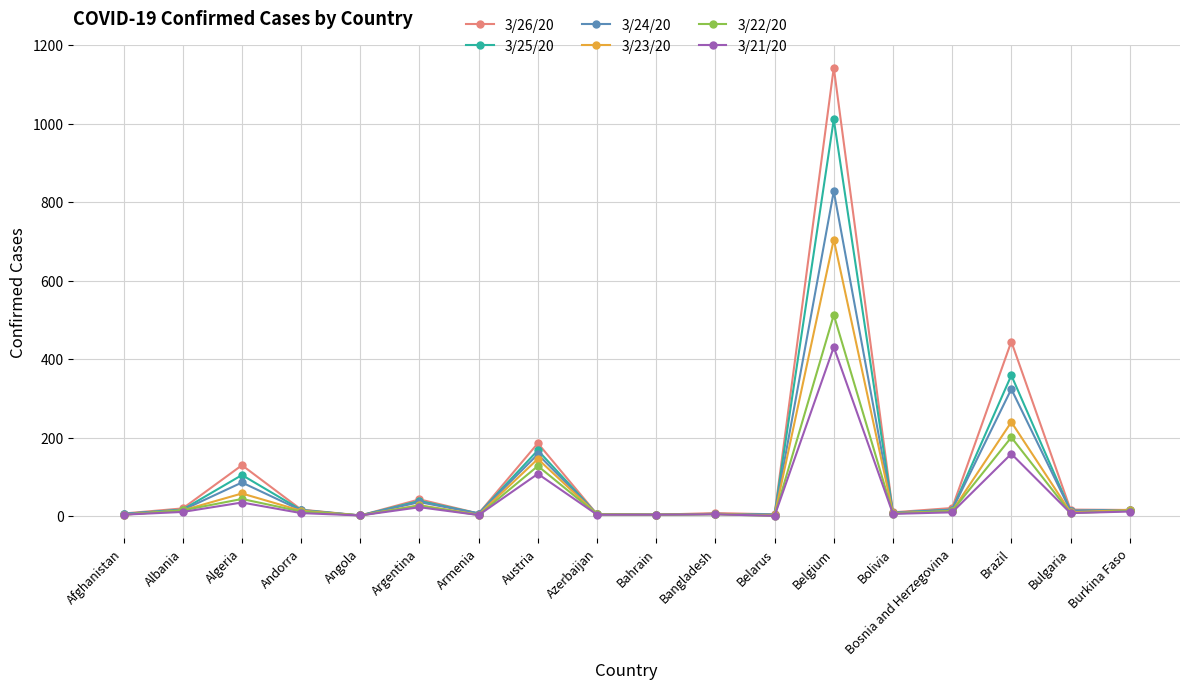

What position from the right is Armenia?

12